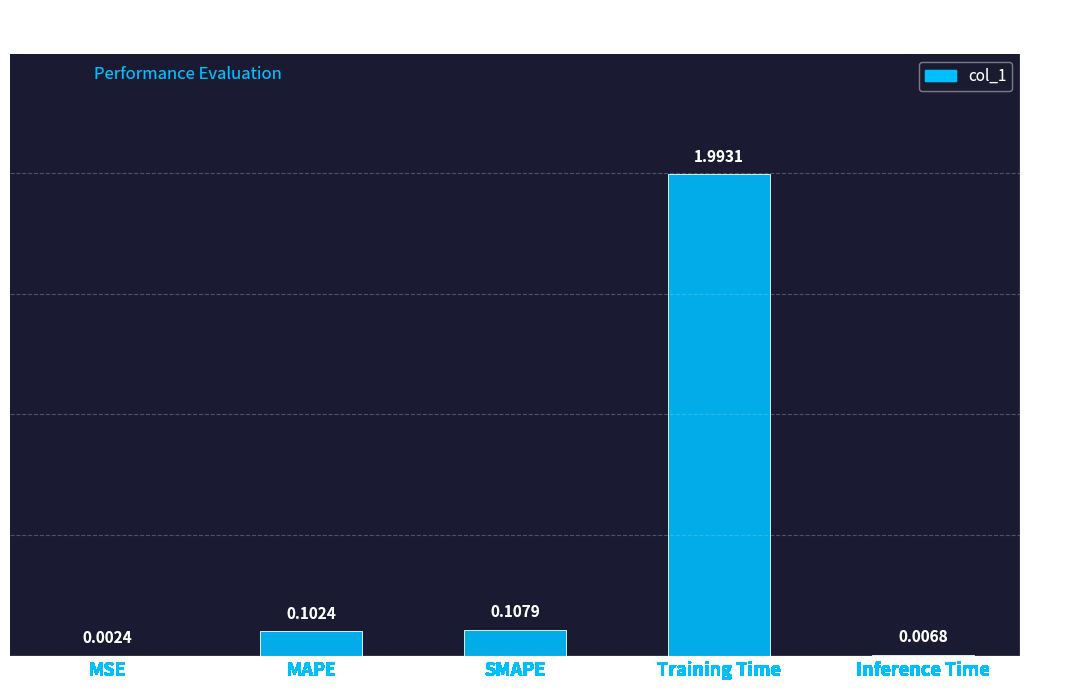

At which label is the value closest to 0?

MSE